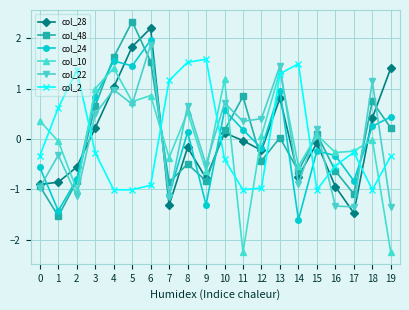

What is the approximate value of col_28 at 4?

1.0